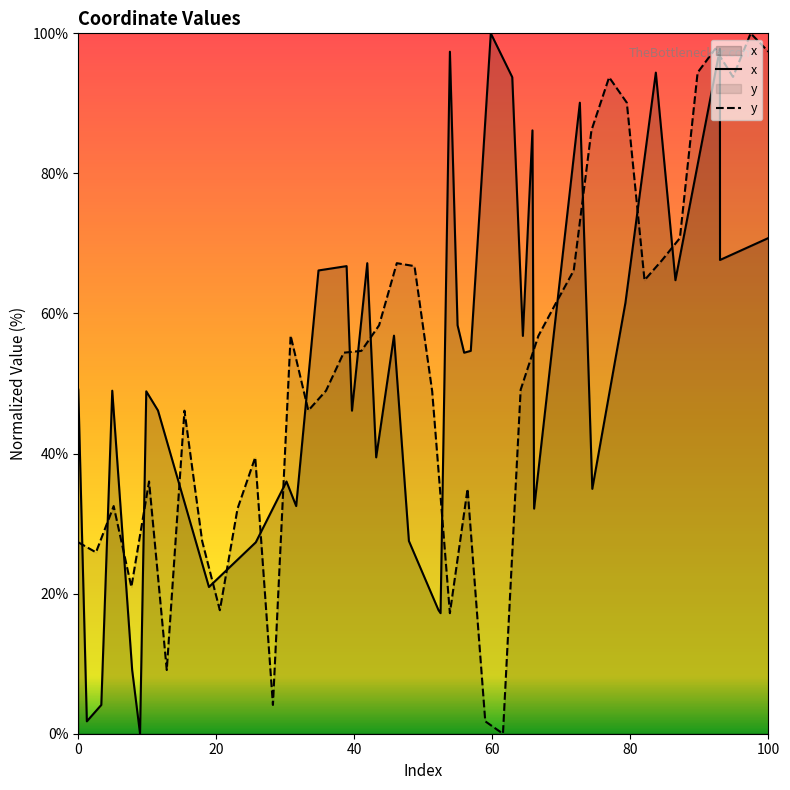

True or false: y has more than 0 interior local peaks.

True